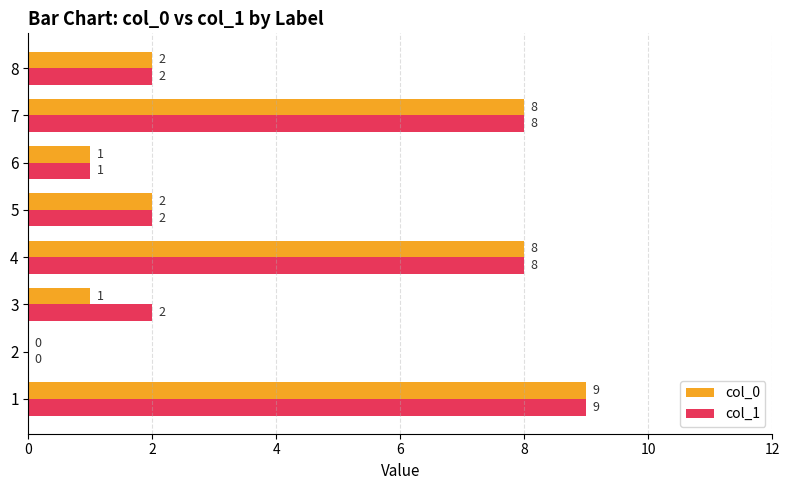

Count the number of categories in the chart.

8